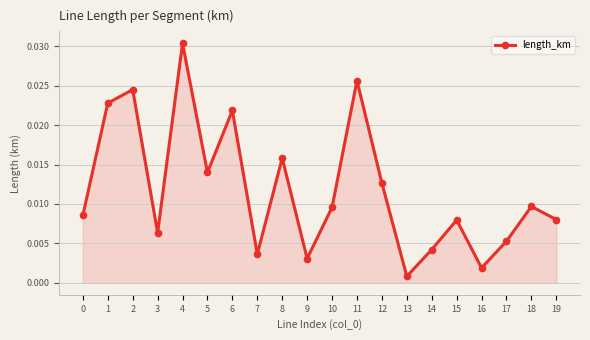

Which has a higher value, 18 or 14?

18